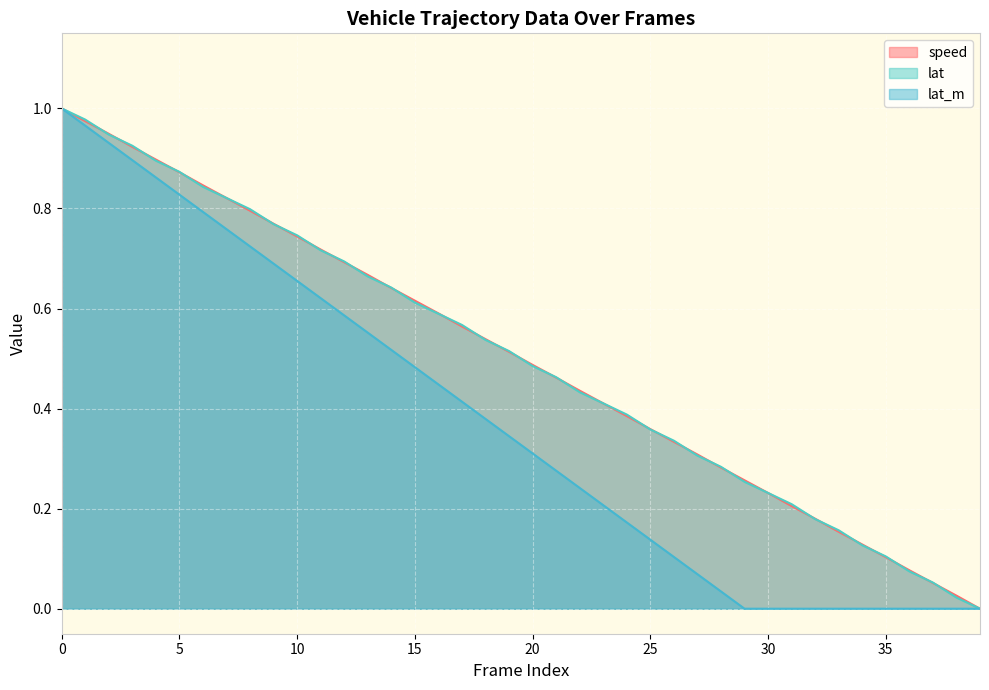

Which label corresponds to the smallest value in the chart?

39